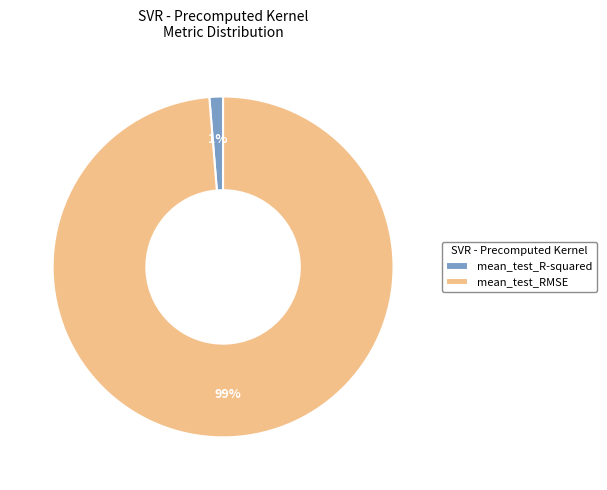

What is the smallest slice in the pie chart?

mean_test_R-squared